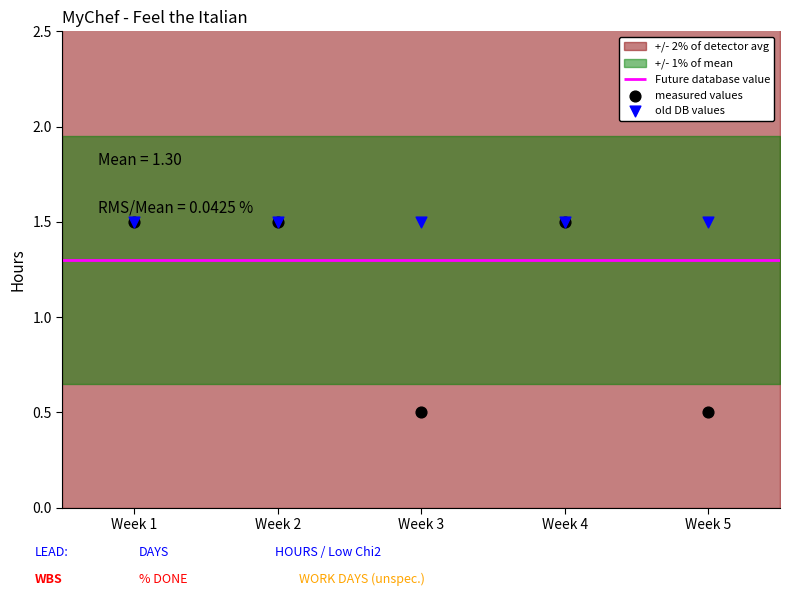

Which series has the widest spread of Y values?

measured values